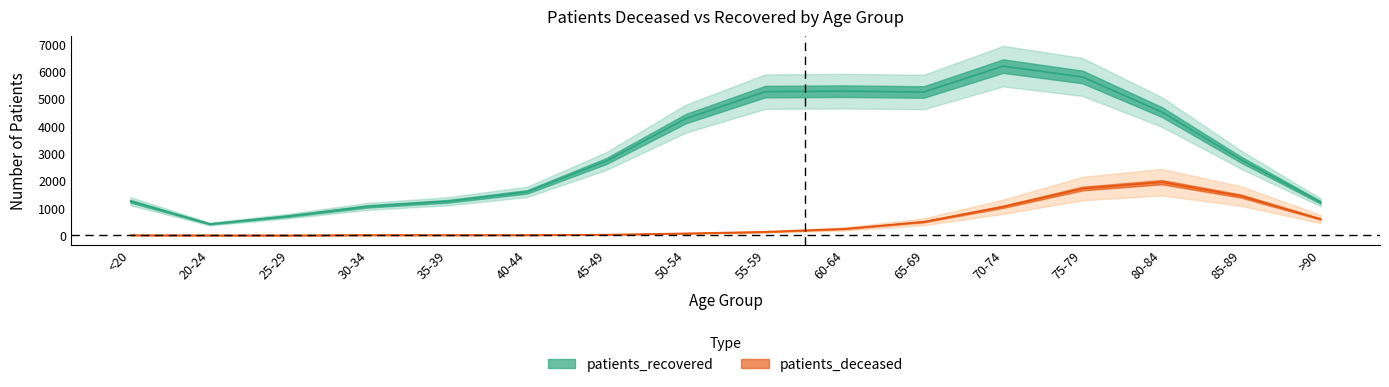

What is the value of the patients_recovered point at the 13th from the left?

5801